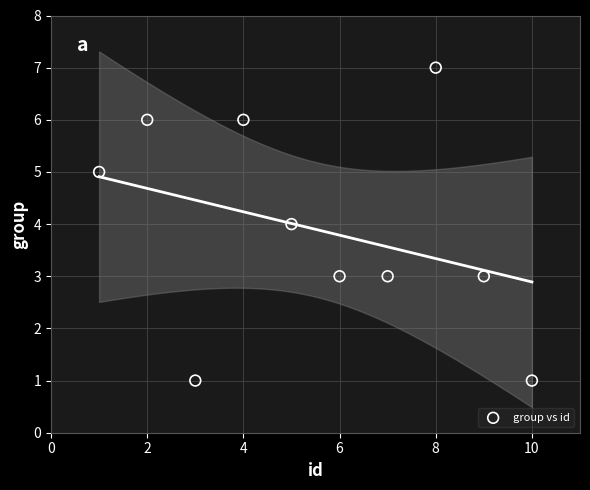

What is the average Y value?

4